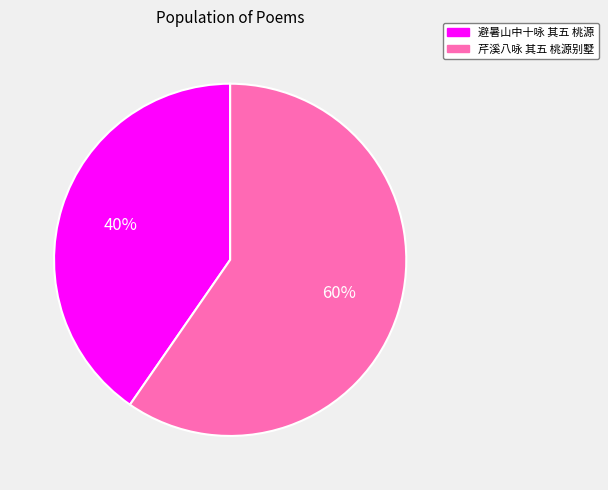

Which category has the smallest portion of the pie?

避暑山中十咏 其五 桃源